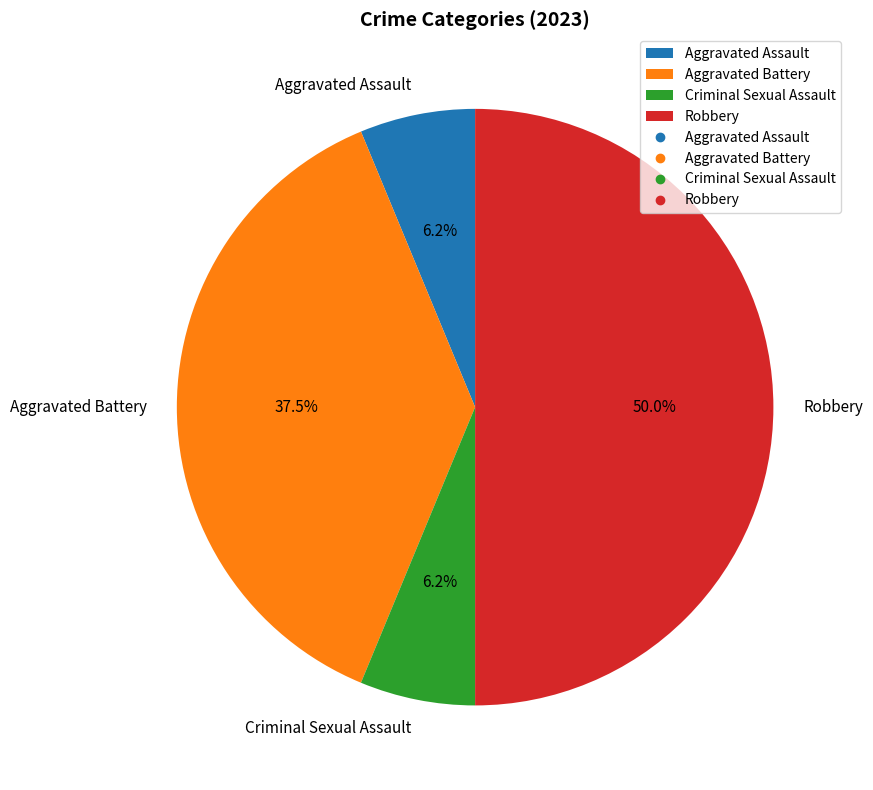

To the nearest percent, what is the difference between the largest and smallest slice percentages?

44%